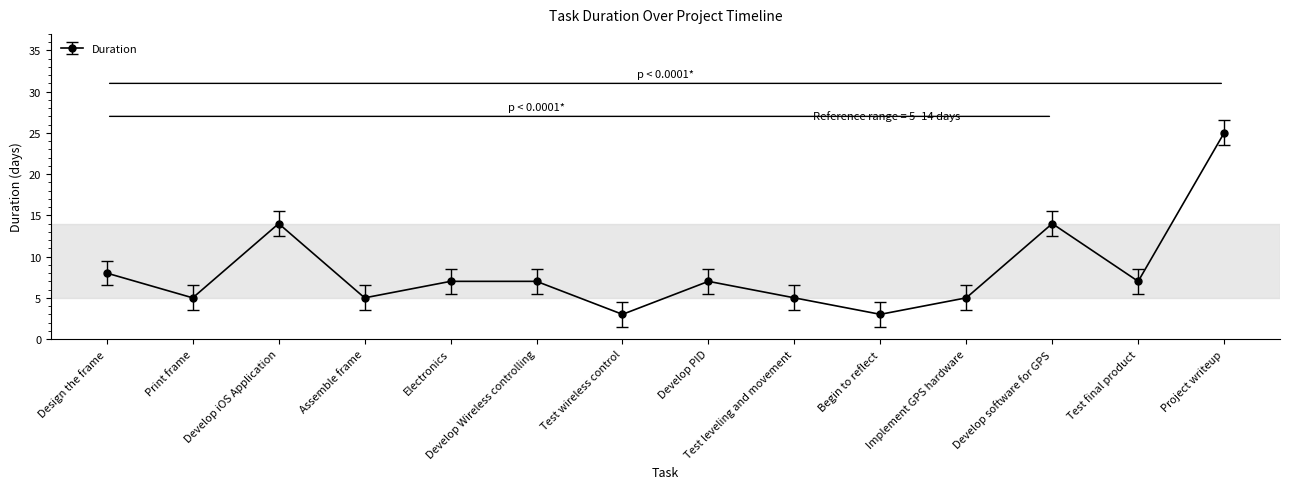

True or false: the data has more than 0 interior local peaks.

True